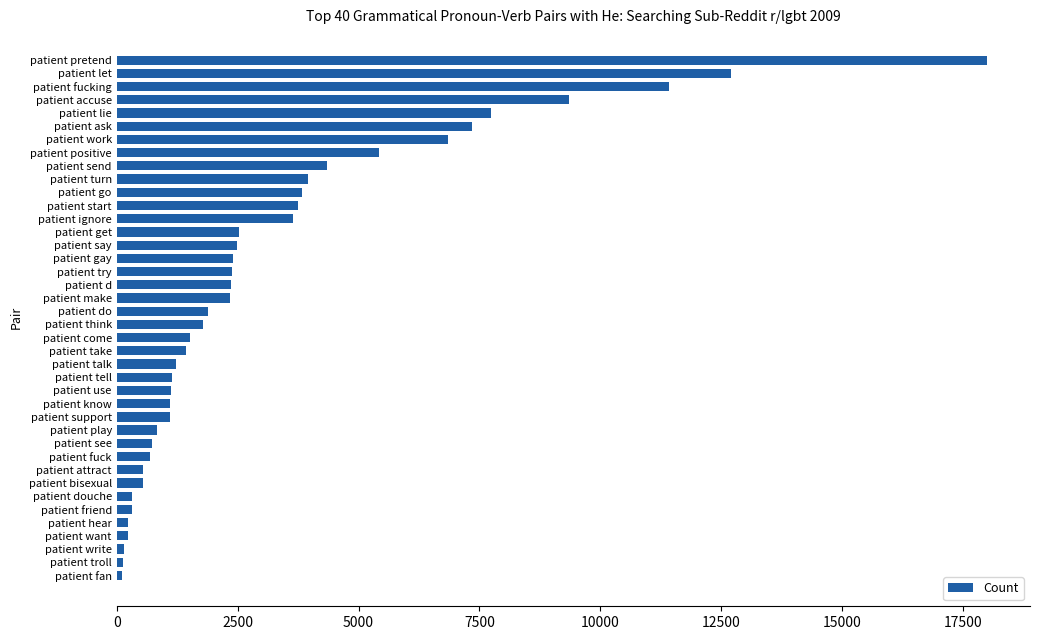

At which label is the value closest to 9048?

patient accuse